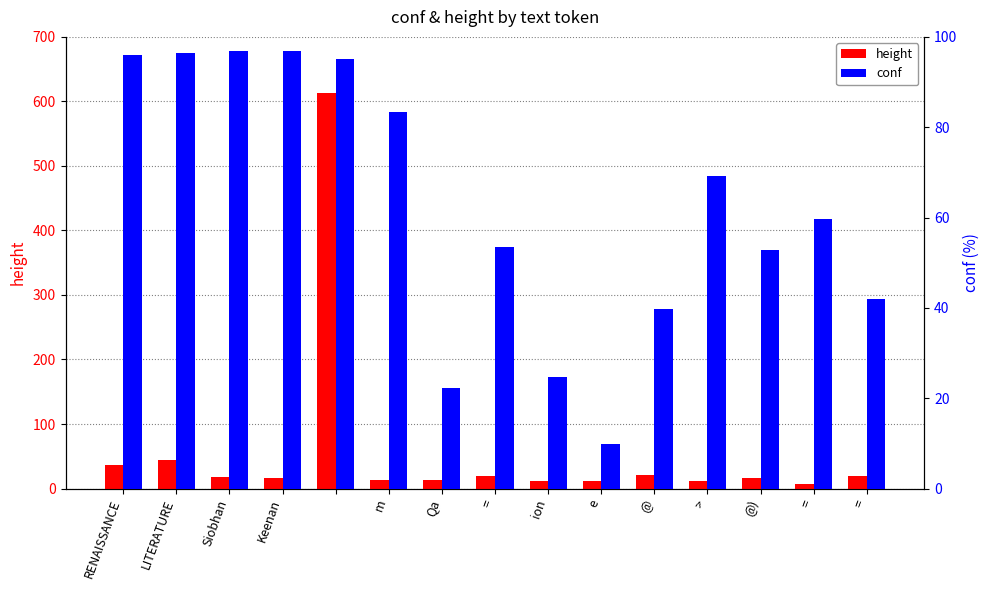

What is the lowest value of the conf series?

9.8